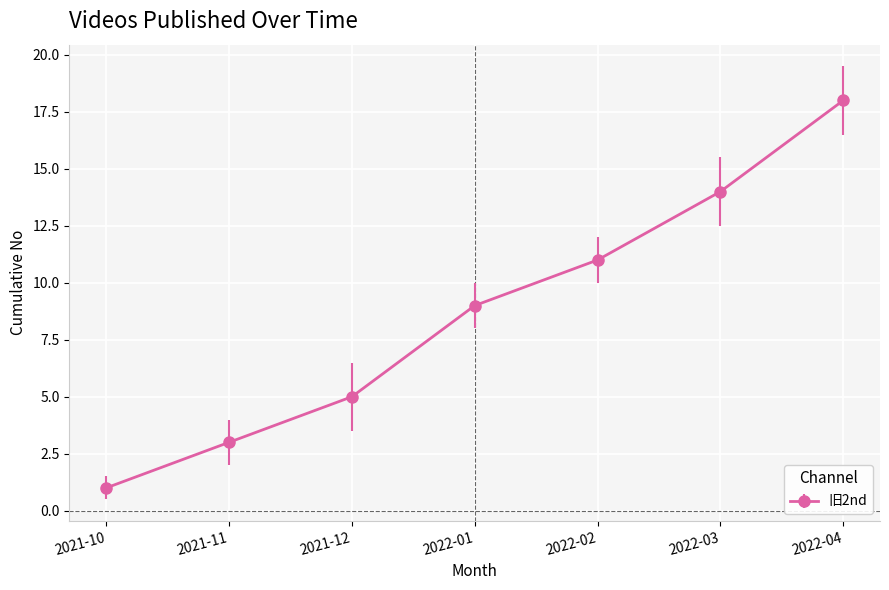

What is the difference between the maximum and second lowest values?

15